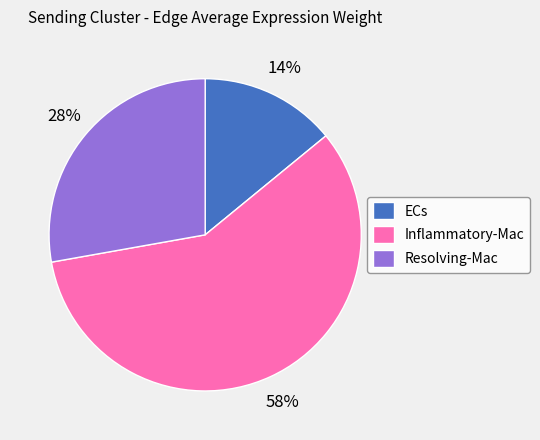

Rank the categories by value from highest to lowest.

Inflammatory-Mac, Resolving-Mac, ECs